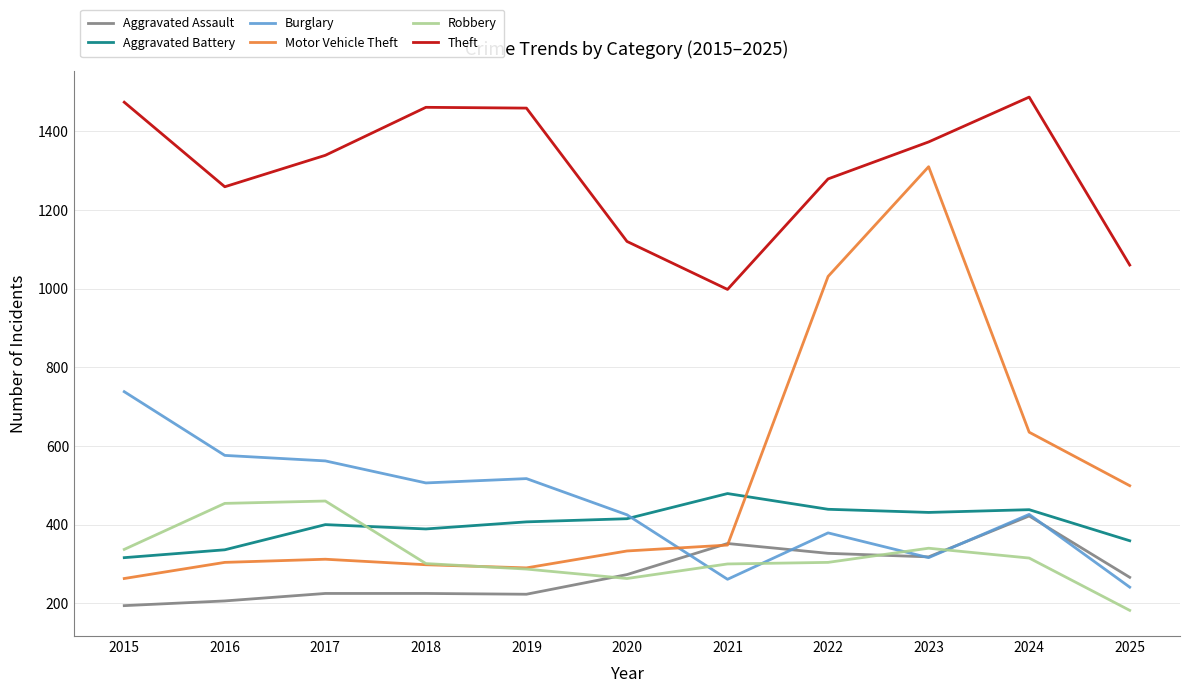

What is the sum of all Burglary values?

4947